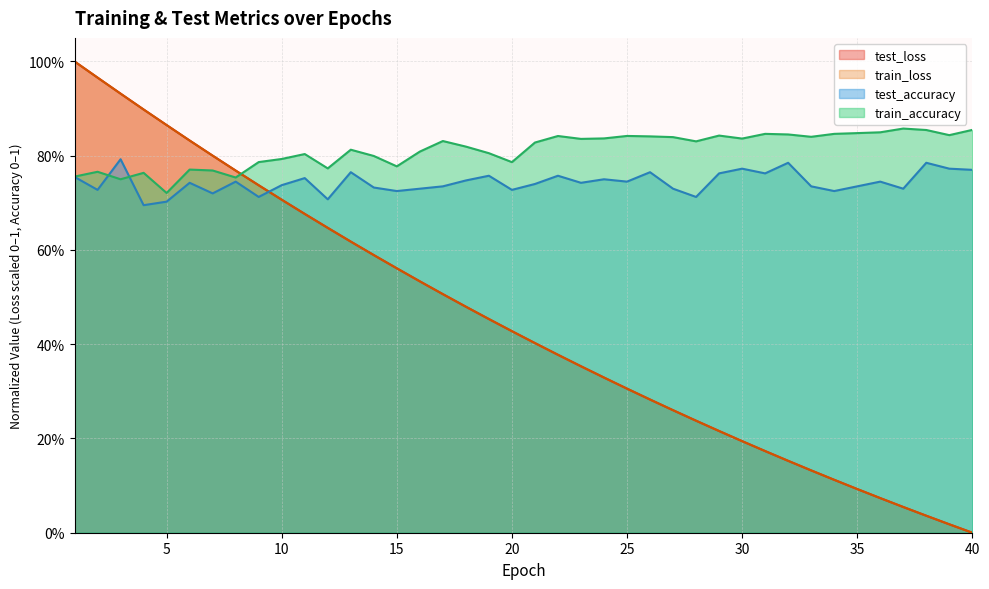

True or false: train_loss has more than 2 points higher than both neighbors.

False